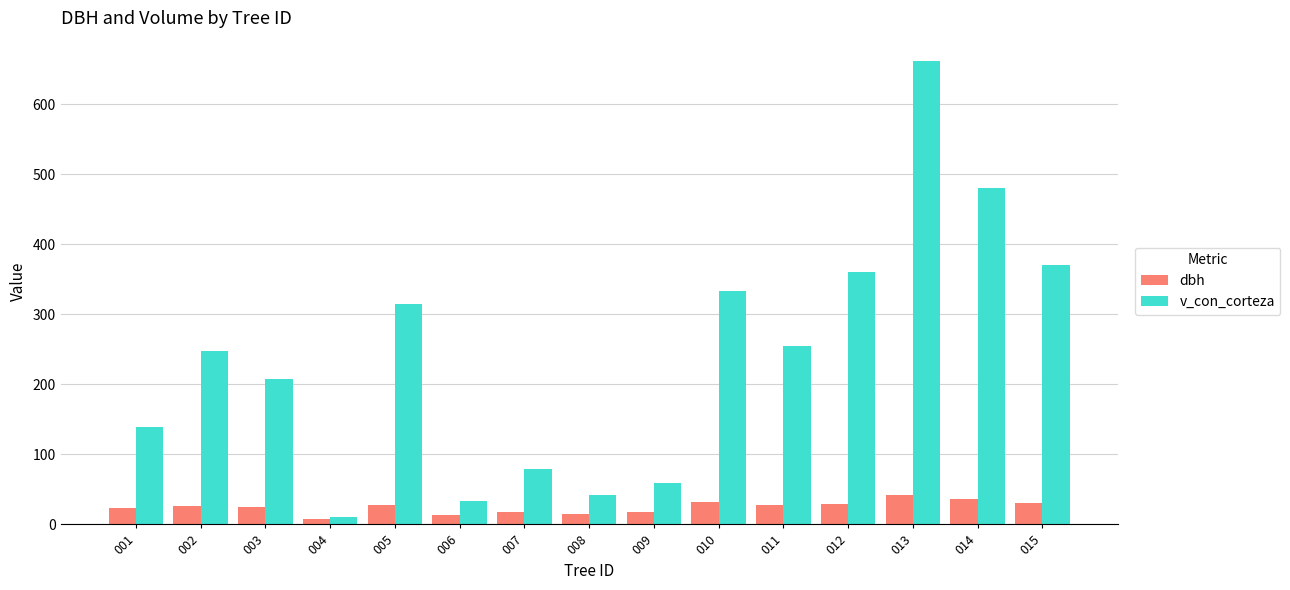

True or false: v_con_corteza has a value of 247.5 at 002.

True